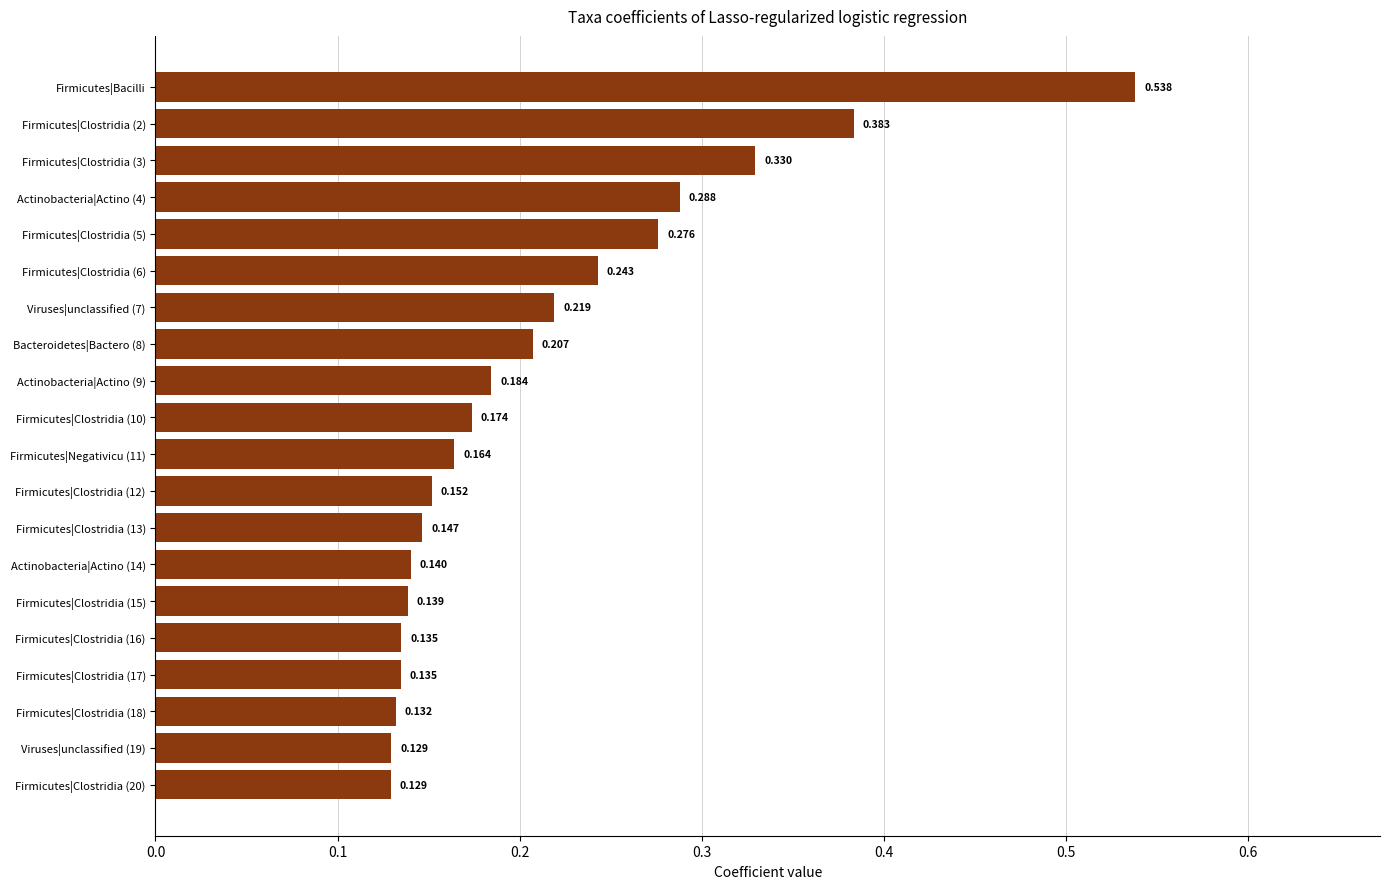

Which category has the highest value across all series?

Firmicutes|Bacilli